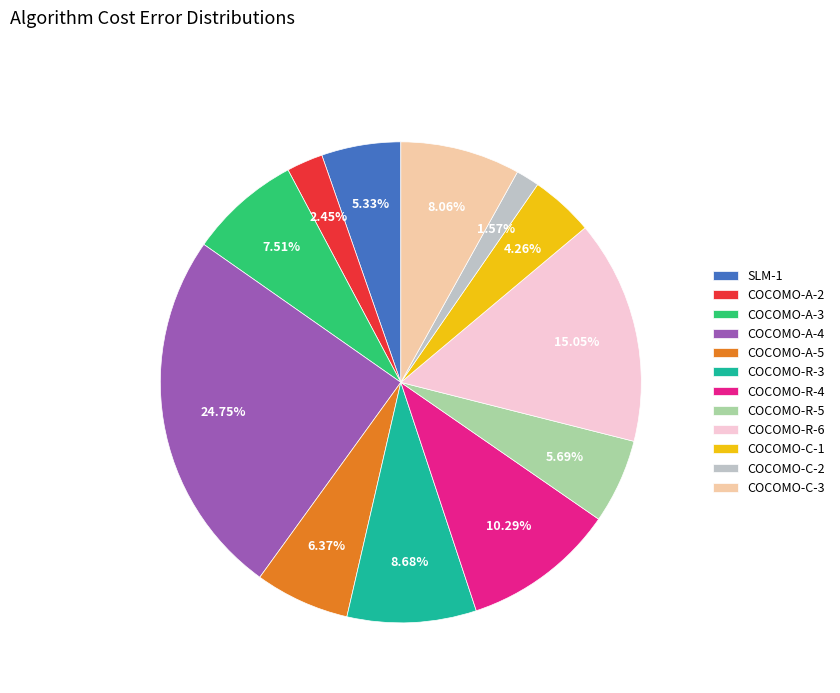

What percentage is the COCOMO-A-4 slice, to the nearest percent?

25%